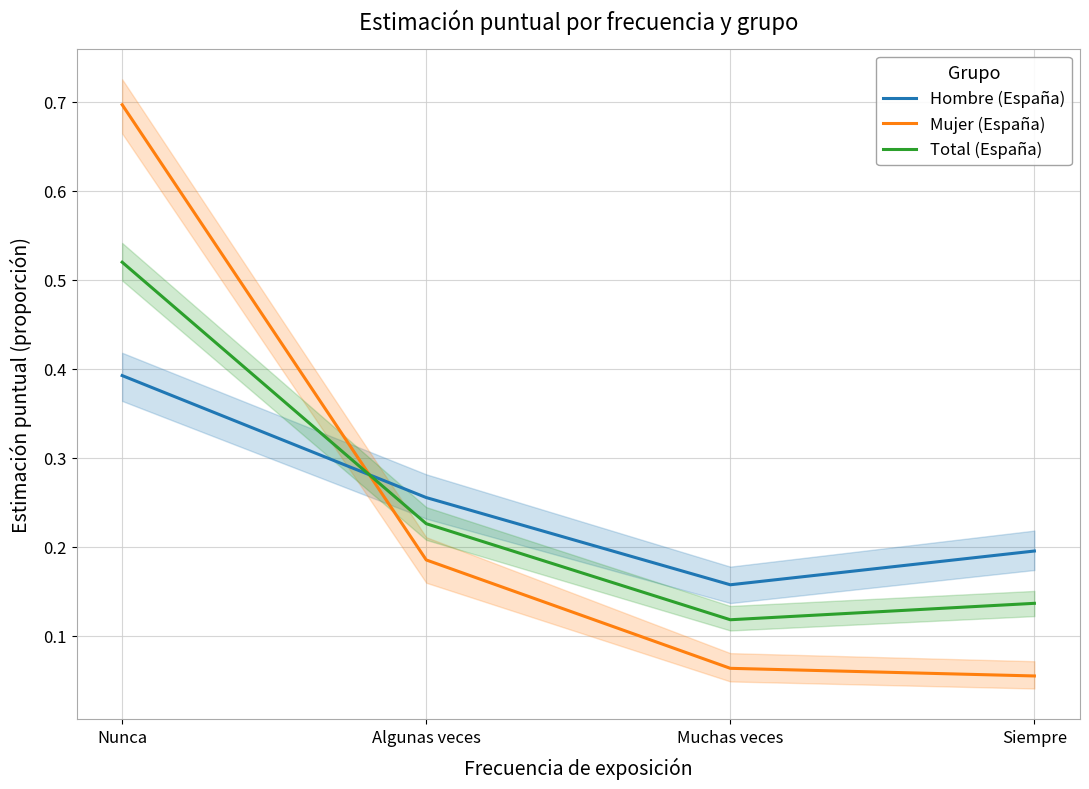

Is the value of Hombre (España) at Siempre greater than the value of Total (España) at Siempre?

Yes